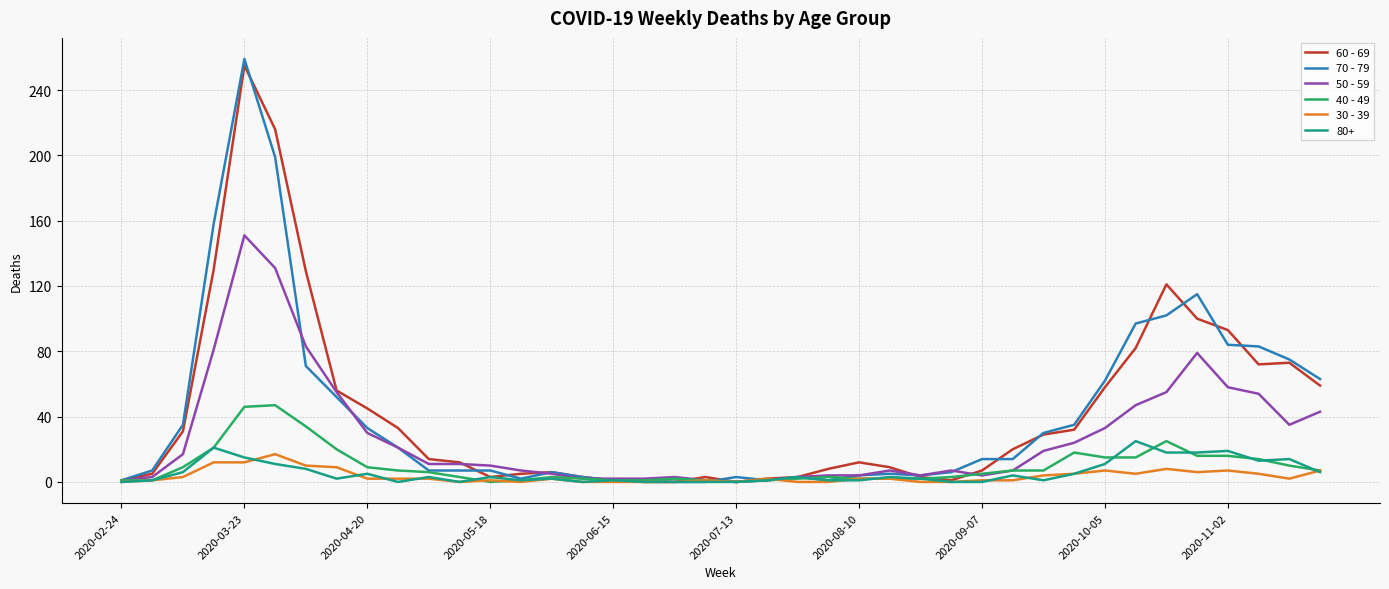

Which series has the widest spread of values?

70 - 79